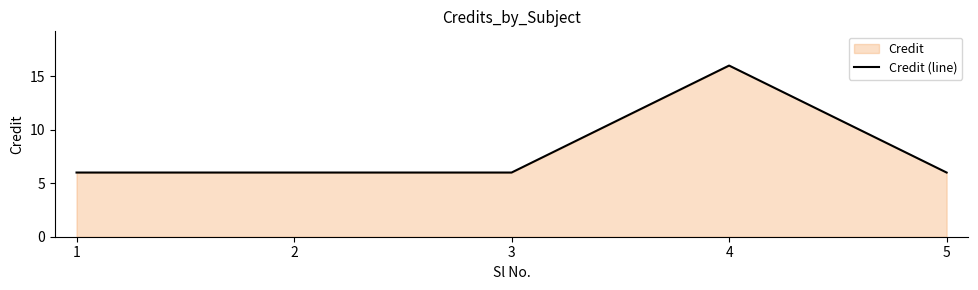

Rank the categories by value from lowest to highest.

1, 2, 3, 5, 4